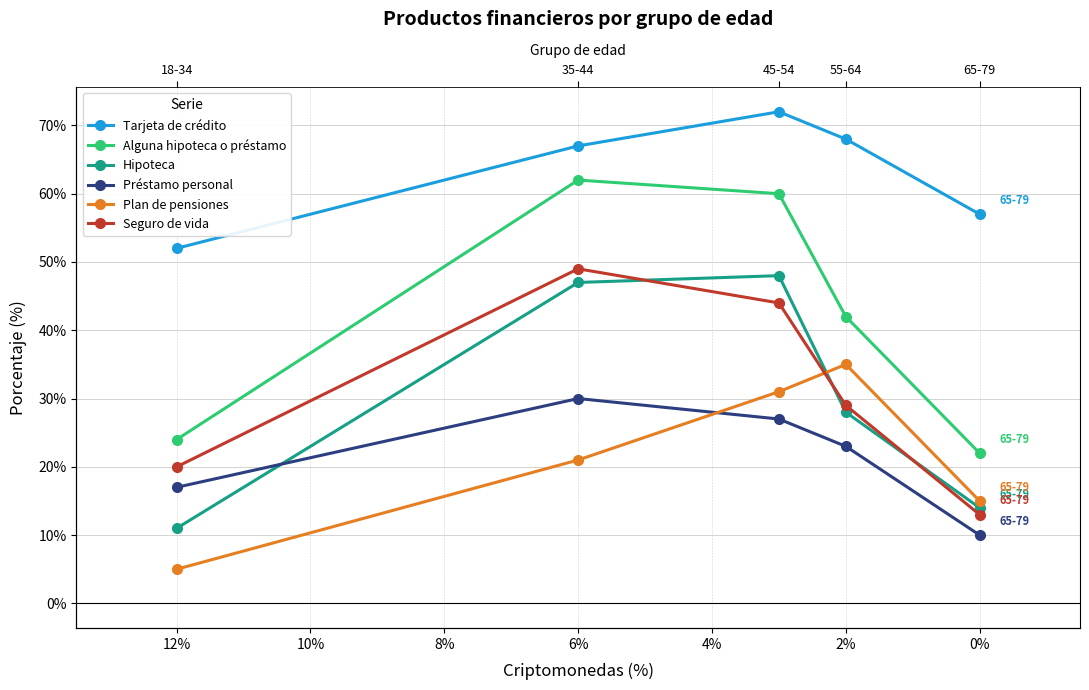

True or false: Hipoteca and Tarjeta de crédito cross at least once.

False